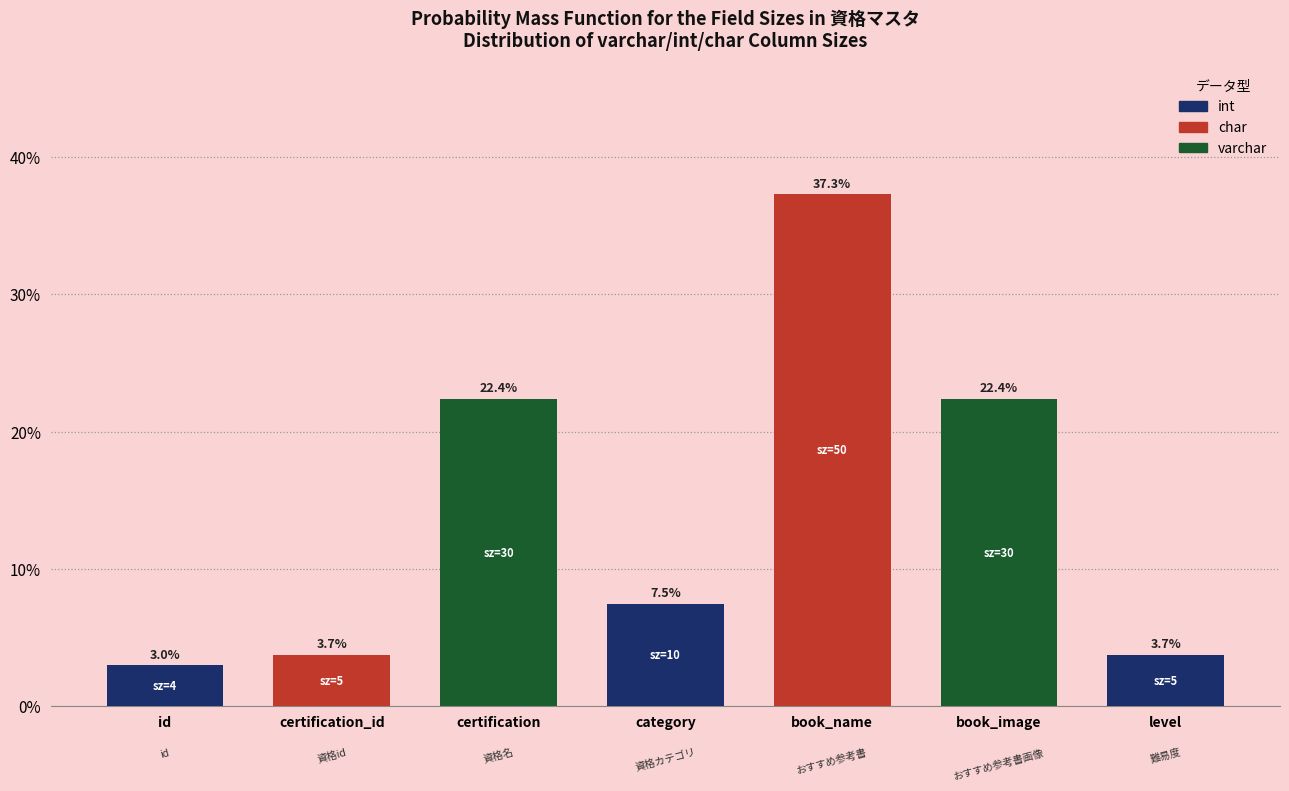

Reading right to left, extract all data points from this chart.

level=3.7	book_image=22.4	book_name=37.3	category=7.5	certification=22.4	certification_id=3.7	id=3.0